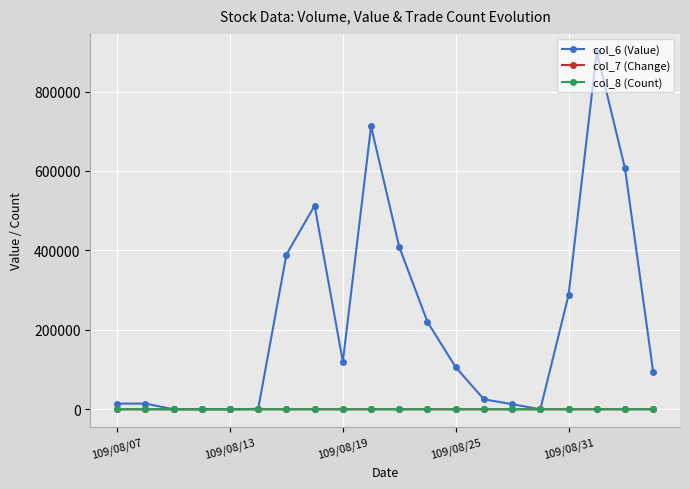

Which series has the widest spread of values?

col_6 (Value)